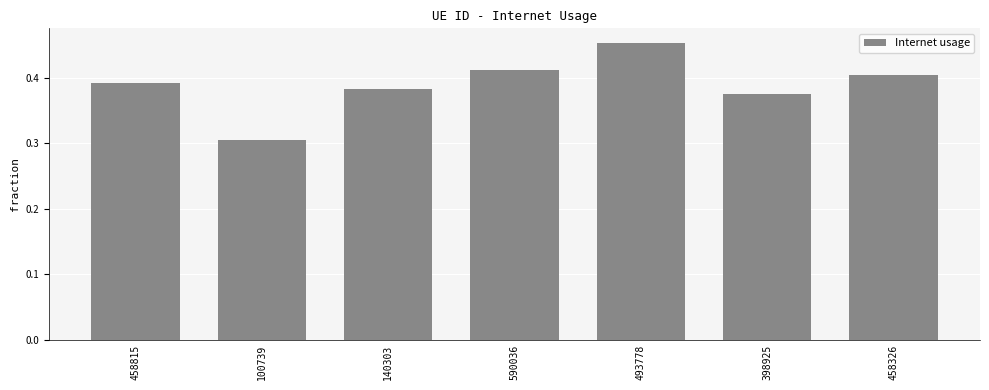

Is it true that the value at 458815 is 0.1?

False